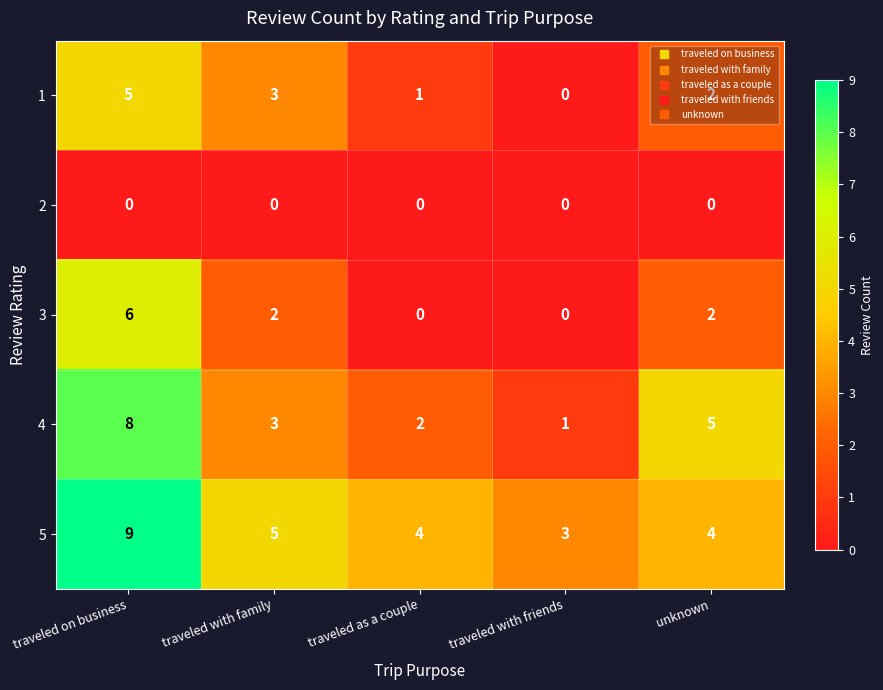

Is it true that 4 equals 8 at traveled on business?

True